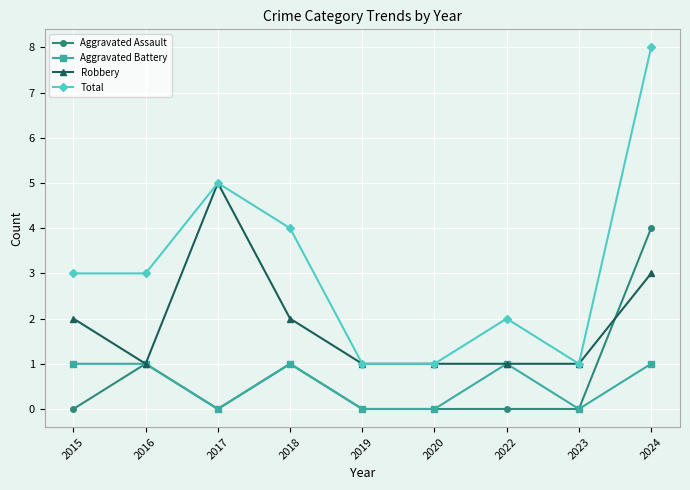

At which category does Aggravated Battery reach its first local valley?

2017